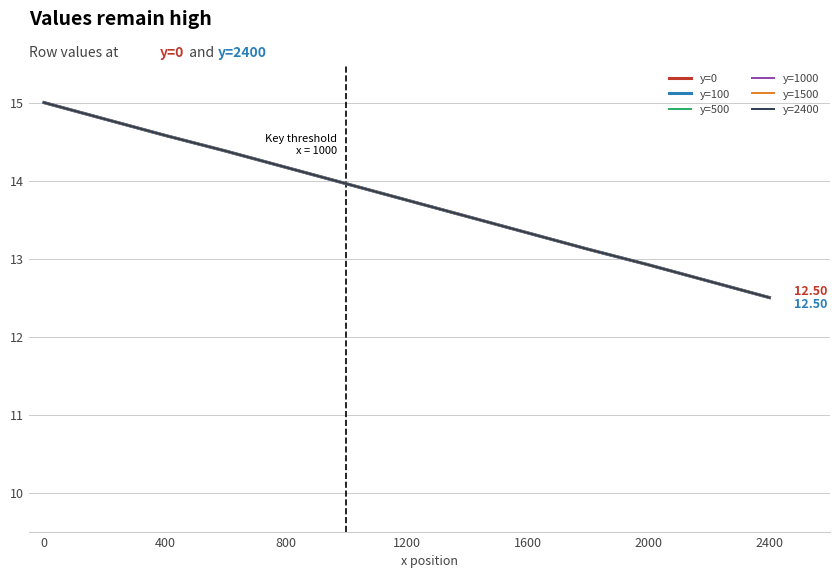

Which series has the largest range (max minus min)?

y=0